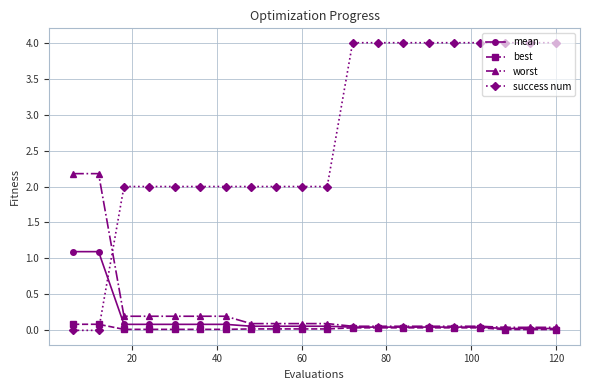

List the series in order of their peak value, highest first.

success num, worst, mean, best